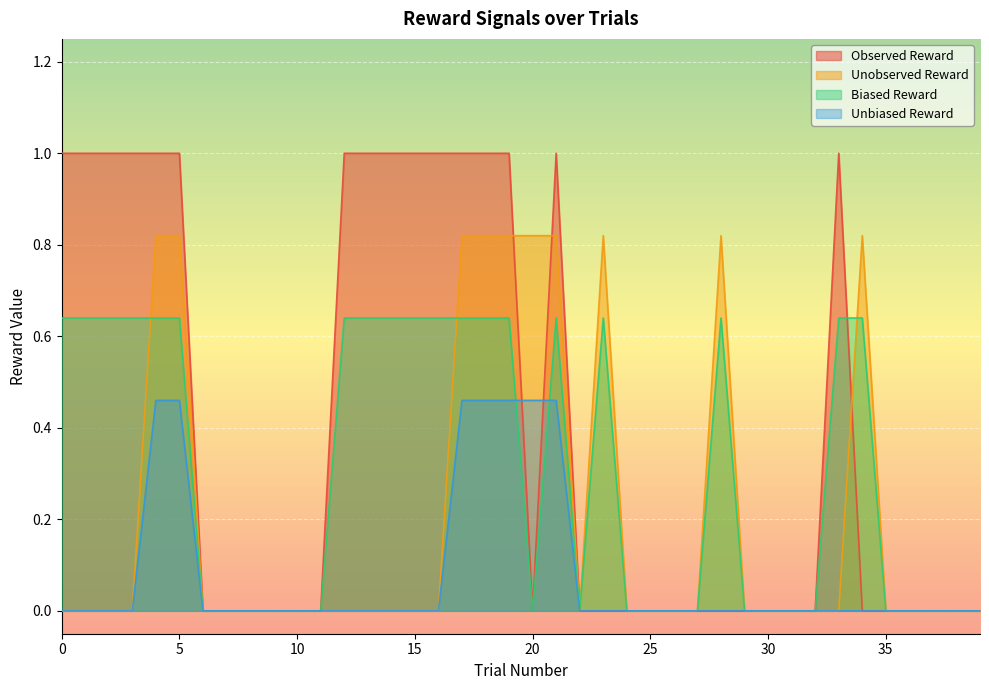

How many lines are shown in the chart?

4